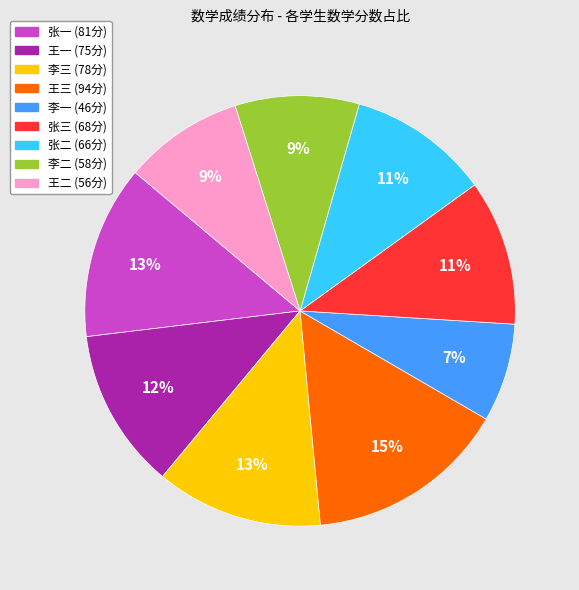

Combined, do 李一 and 张三 account for over 50%?

No